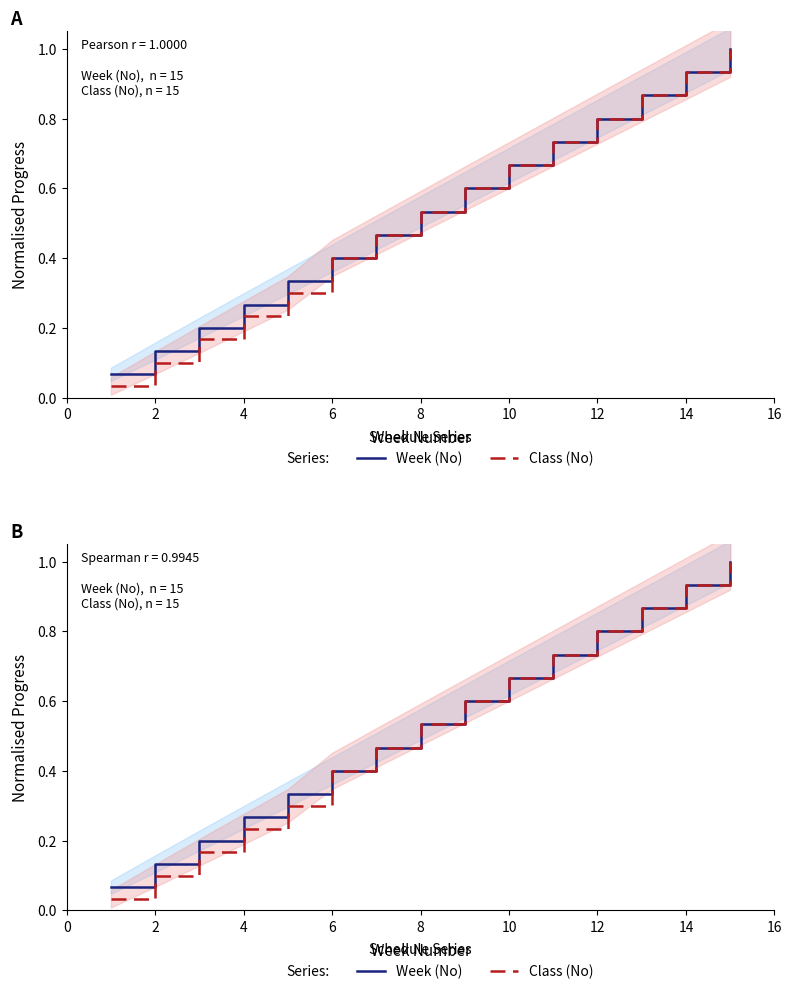

Which series has the widest spread of values?

Class (No)